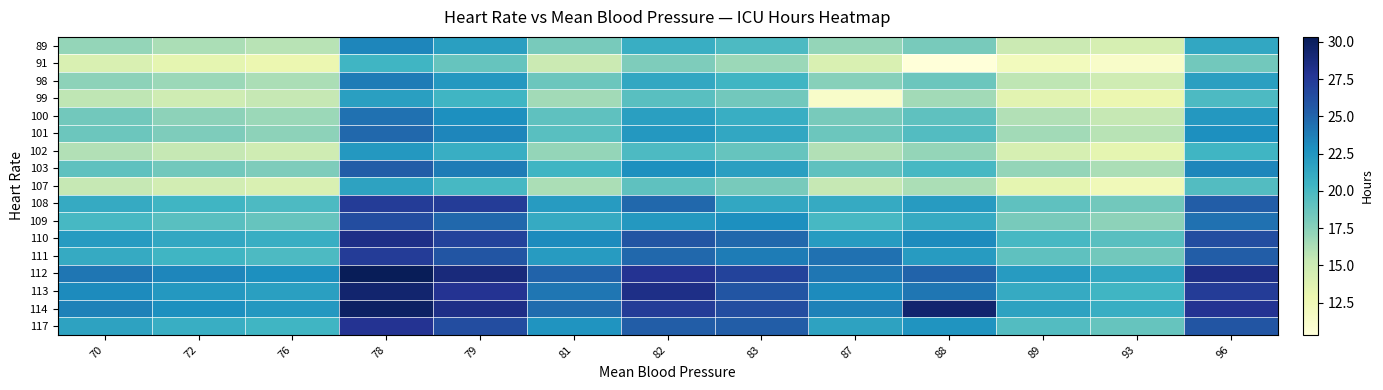

How many categories are shown in the chart?

13